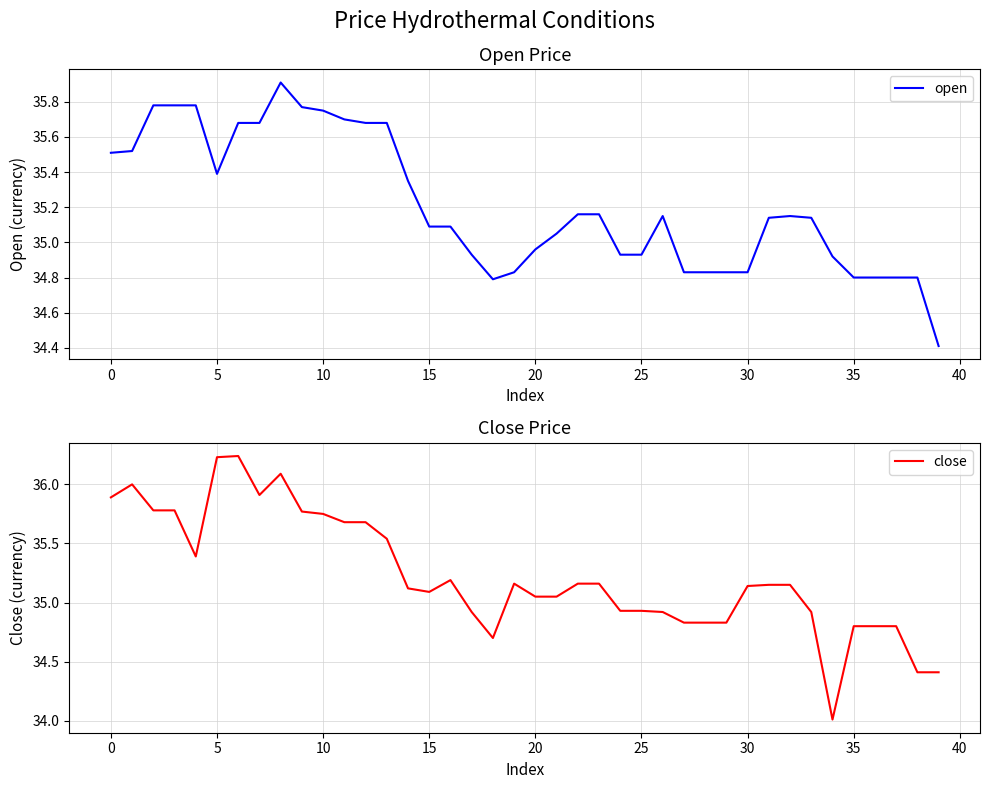

Which label corresponds to the smallest value in the chart?

34